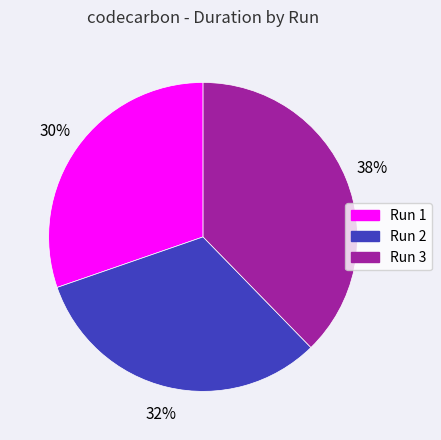

To the nearest percent, what is the average slice percentage?

33%